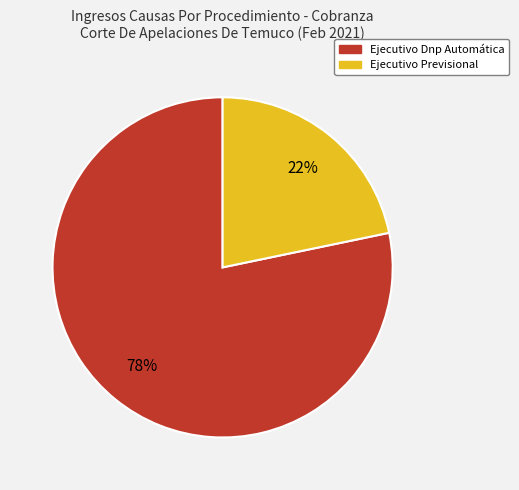

To the nearest percent, what is the combined percentage of Ejecutivo Previsional and Ejecutivo Dnp Automática?

100%